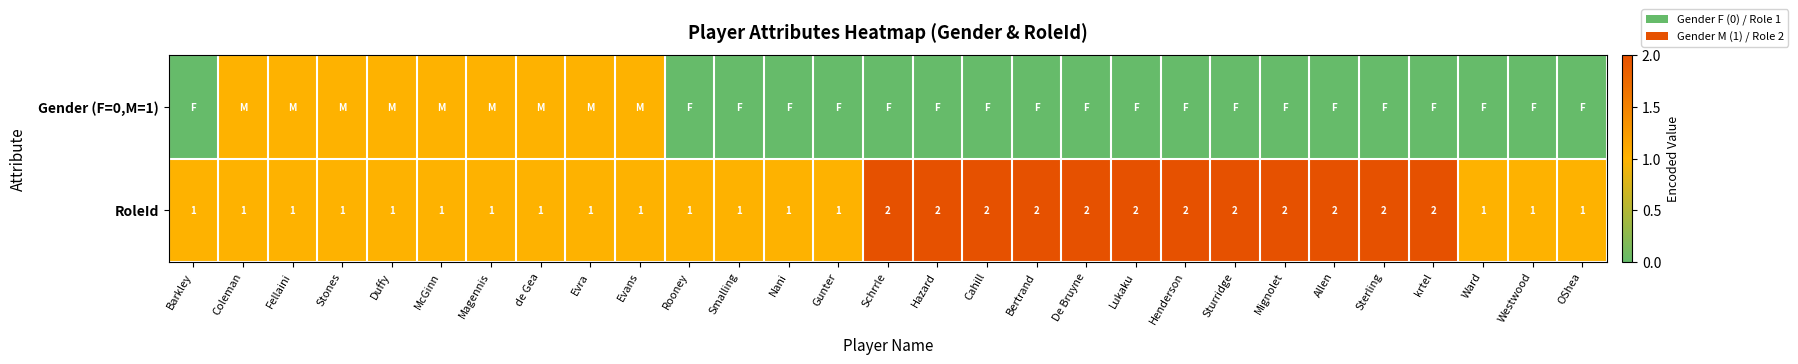

At which category is the sum across all series the highest?

Coleman